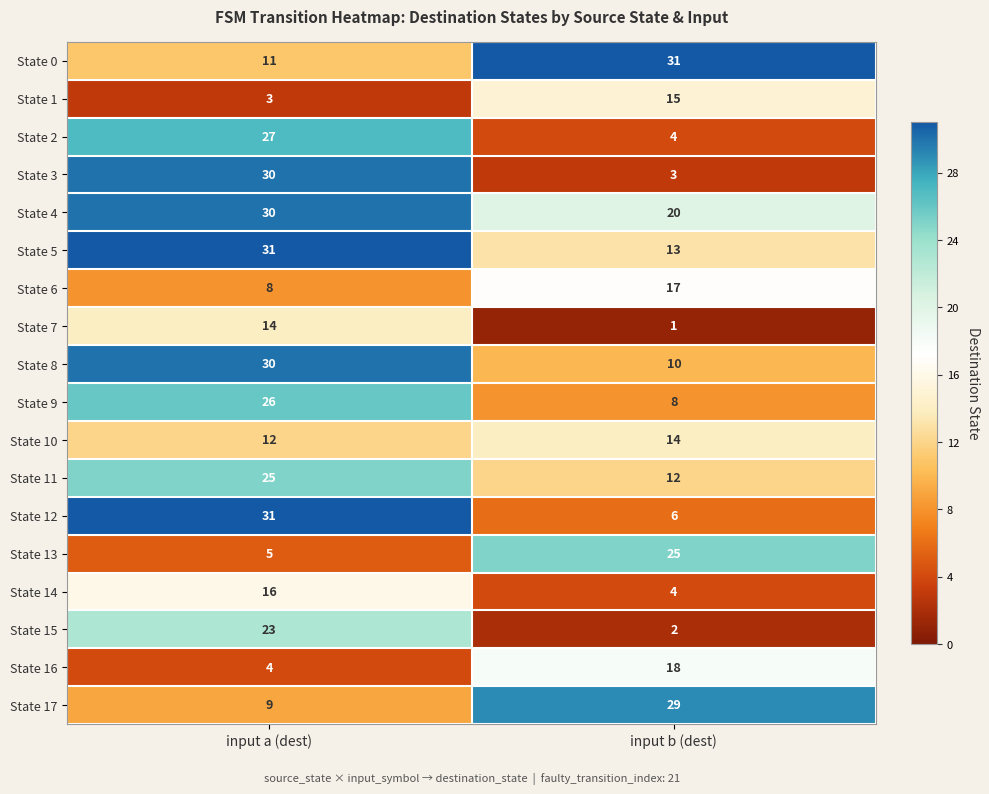

True or false: State 7 has a value of 1 at input b (dest).

True